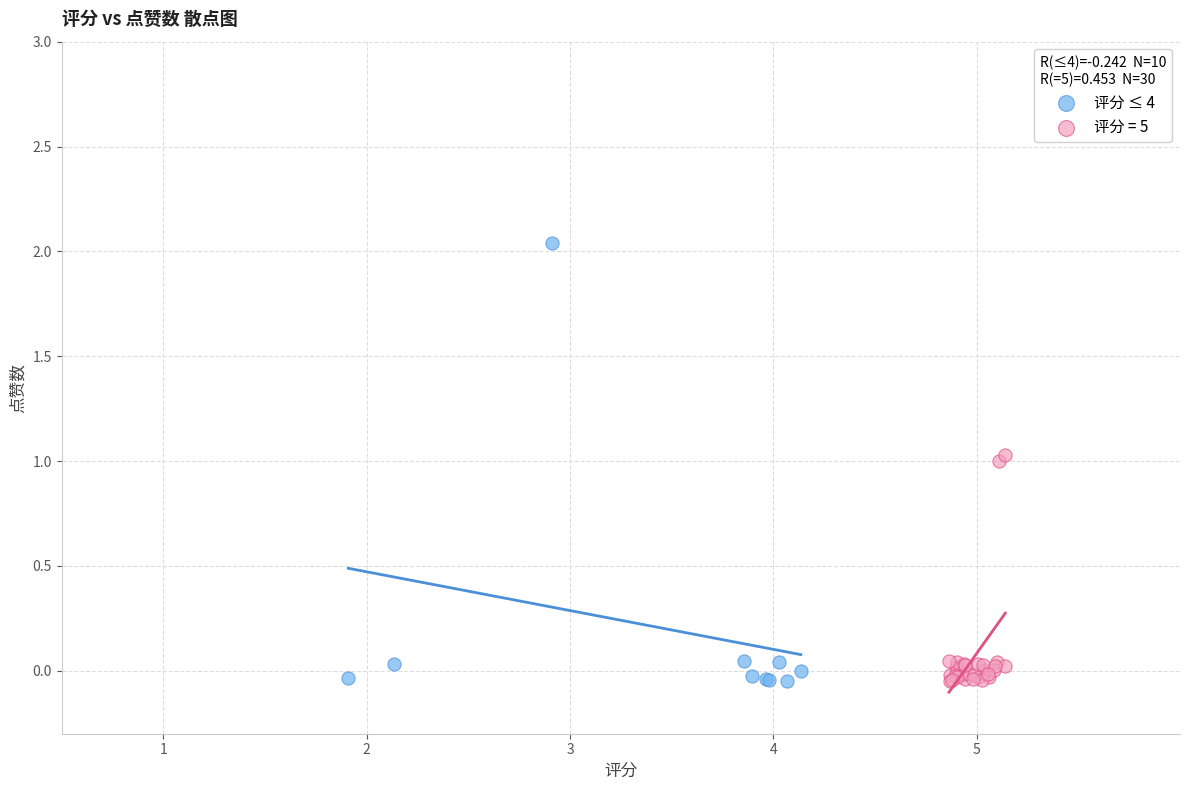

Which series has the largest Y range (max minus min)?

评分 ≤ 4